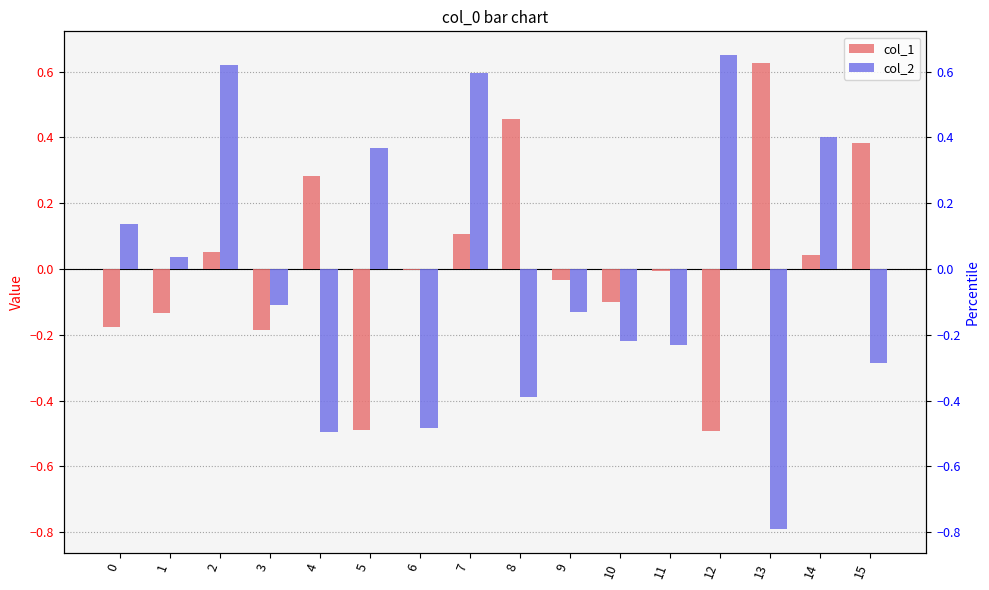

What is the sum of all col_2 values?

-0.3